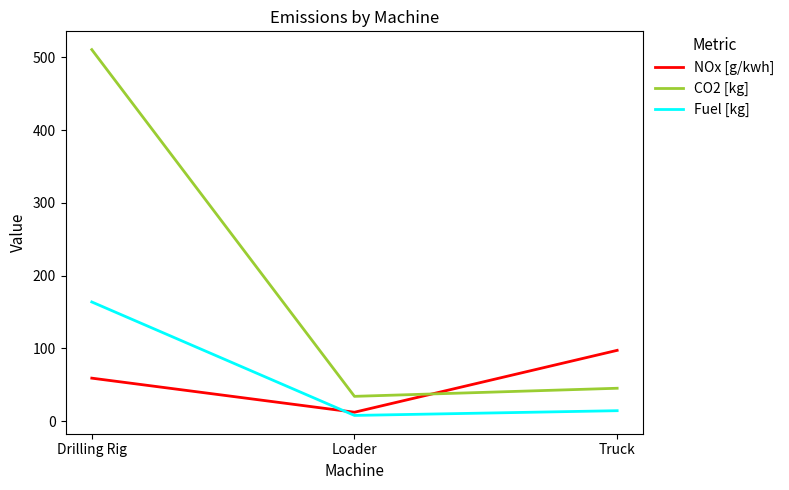

What is the total value across all series at Truck?

157.1